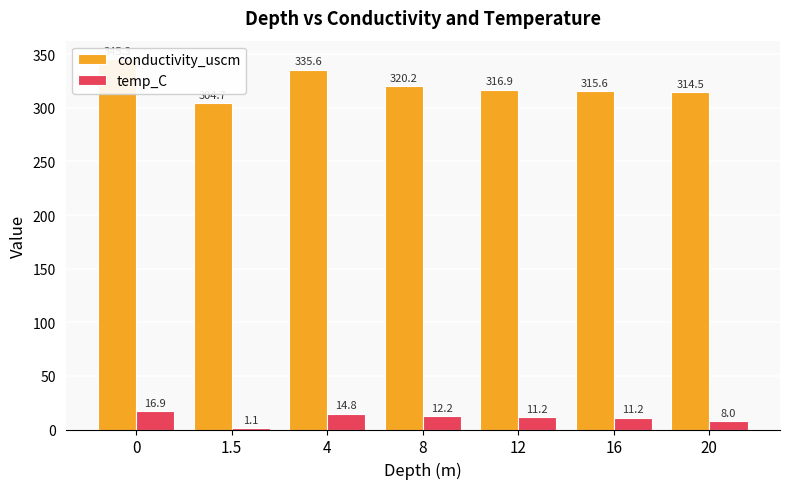

Is the value of temp_C at 12 greater than the value of conductivity_uscm at 8?

No